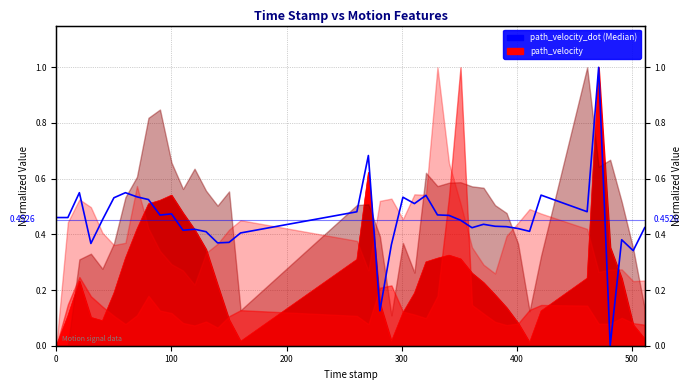

What is the average value?

0.5